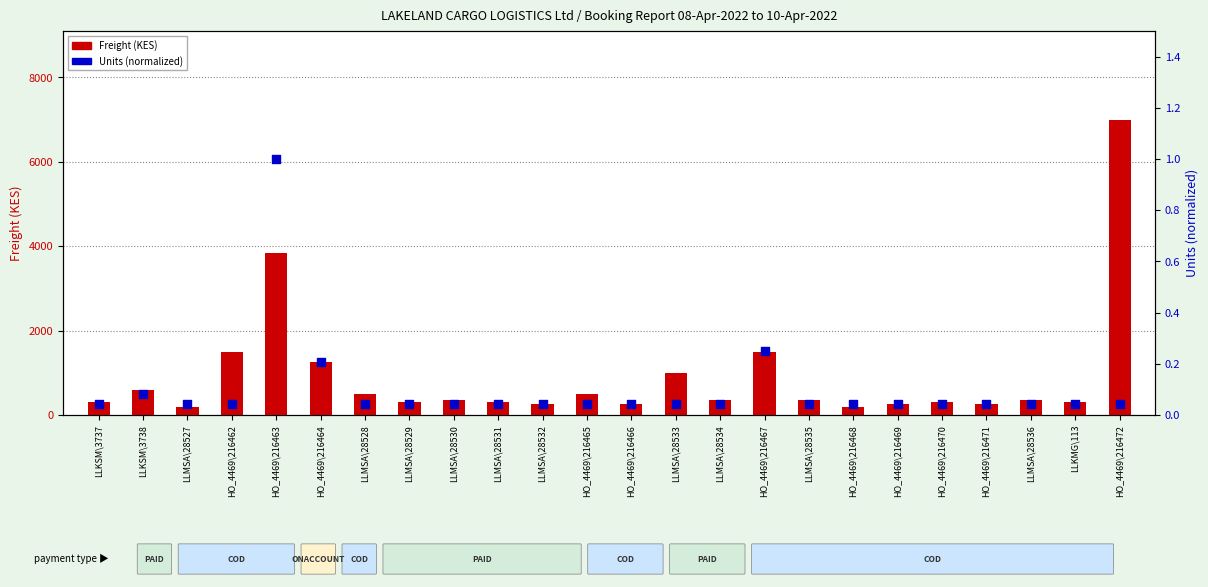

Is the value of Units (normalized) at LLMSA\28531 greater than the value of Freight (KES) at HO_4469\216465?

No